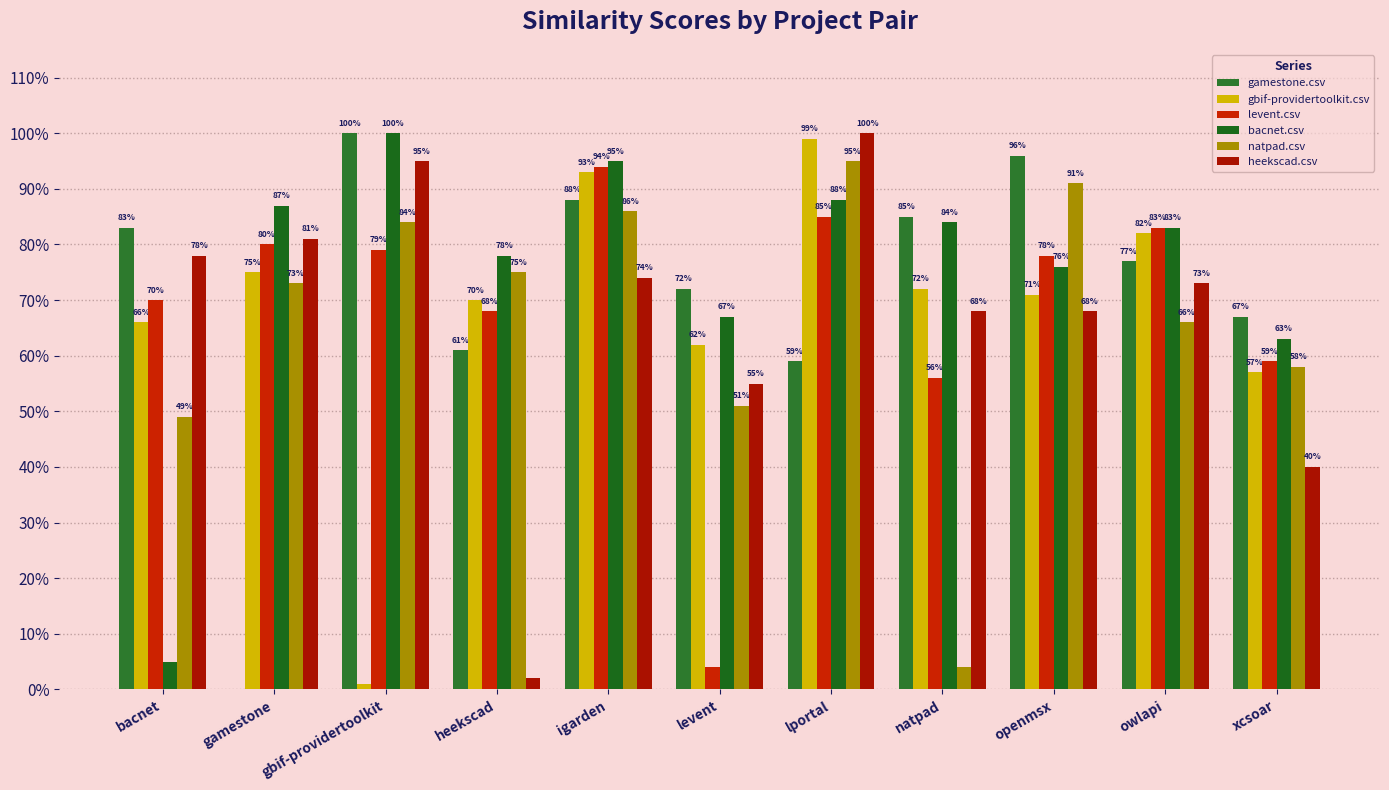

Which label corresponds to the smallest value in the chart?

gamestone